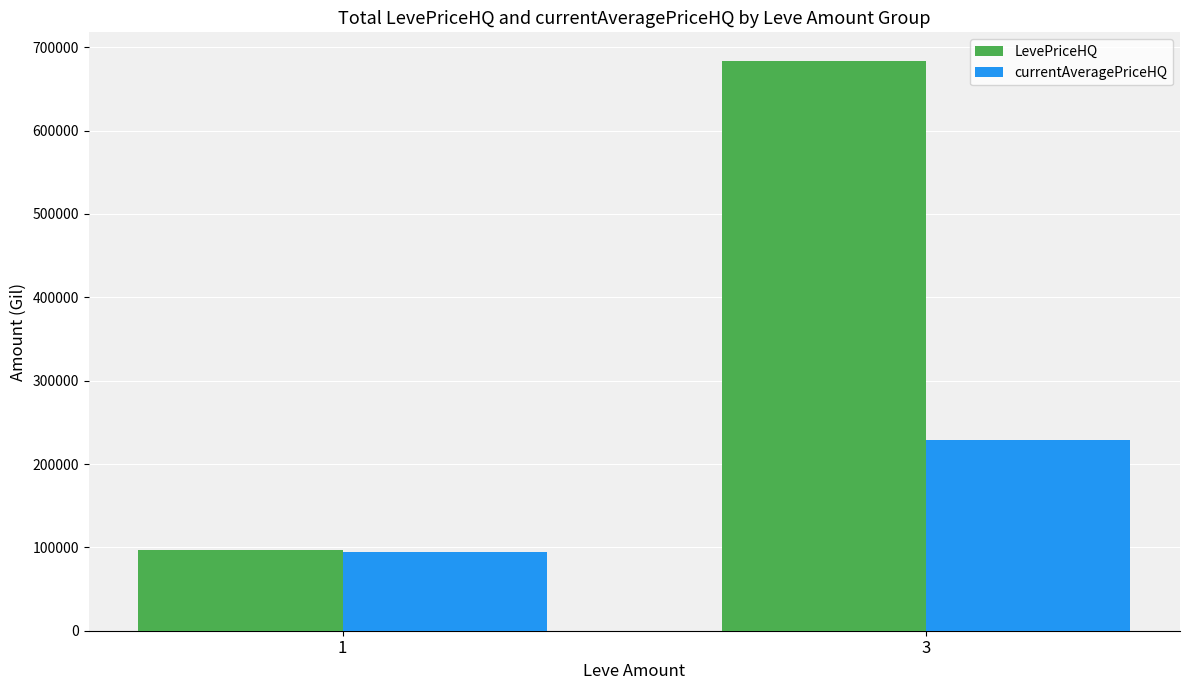

How many values in the currentAveragePriceHQ series exceed 229369?

1